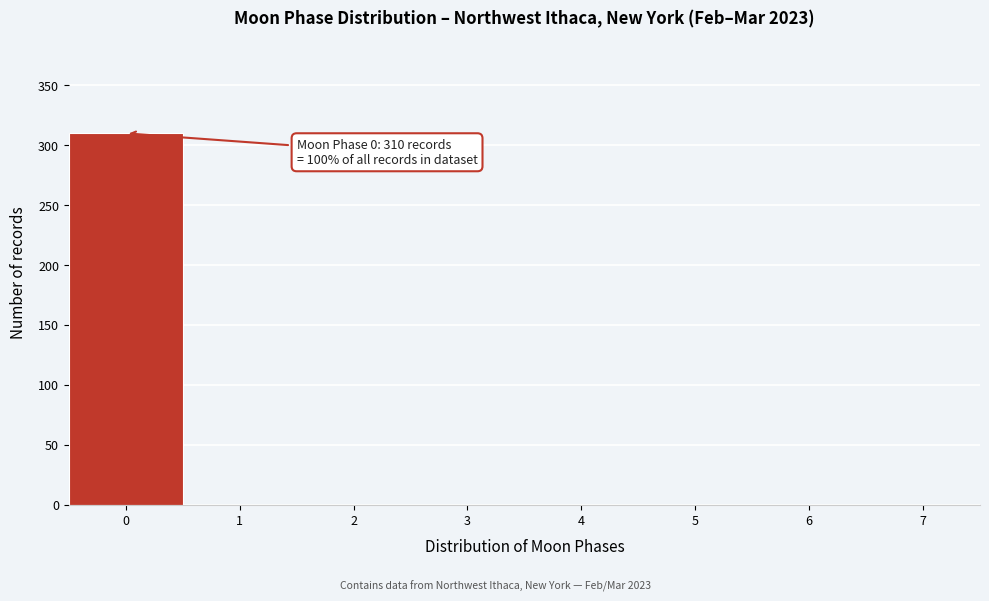

Which range on the x-axis has the tallest bar?

-0.5 to 0.5